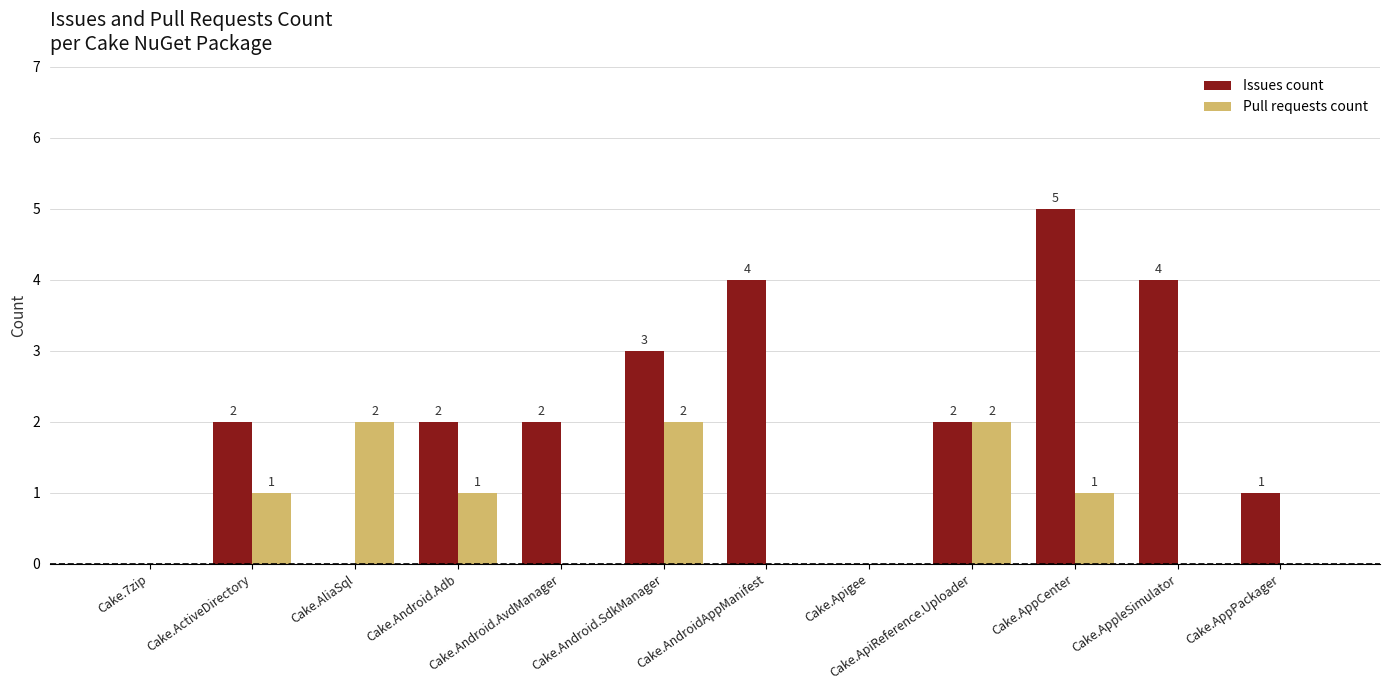

True or false: Pull requests count has a value of 0 at Cake.AndroidAppManifest.

True